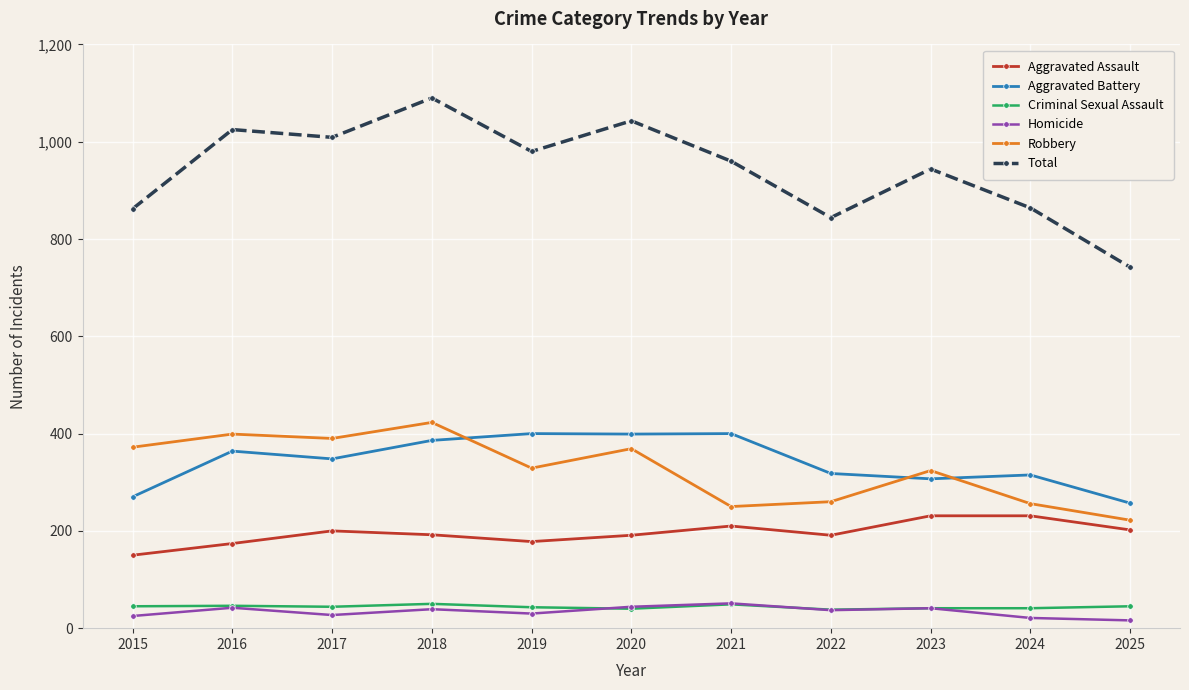

At which category does Aggravated Battery reach its first local valley?

2017